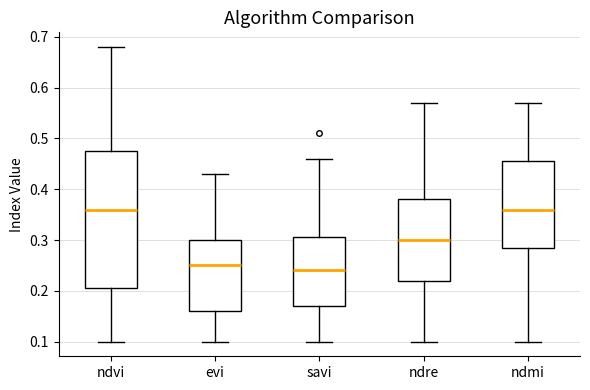

Reading left to right, transcribe this box plot: for each box, give where its median line is, the range the box spans, and where its two whiskers end, as read against the y-axis. The values are not printed on the chart, so give them approximately, as read against the axis.

ndvi: median 0.36, box 0.21 to 0.48, whiskers 0.10 to 0.68
evi: median 0.25, box 0.16 to 0.30, whiskers 0.10 to 0.43
savi: median 0.24, box 0.17 to 0.31, whiskers 0.10 to 0.46
ndre: median 0.30, box 0.22 to 0.38, whiskers 0.10 to 0.57
ndmi: median 0.36, box 0.29 to 0.46, whiskers 0.10 to 0.57